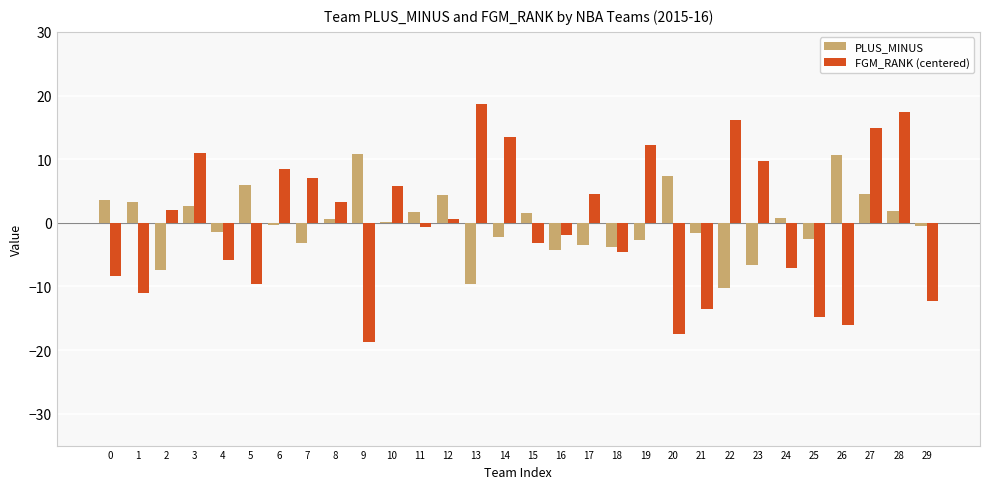

How many positive values does the FGM_RANK (centered) series have?

15